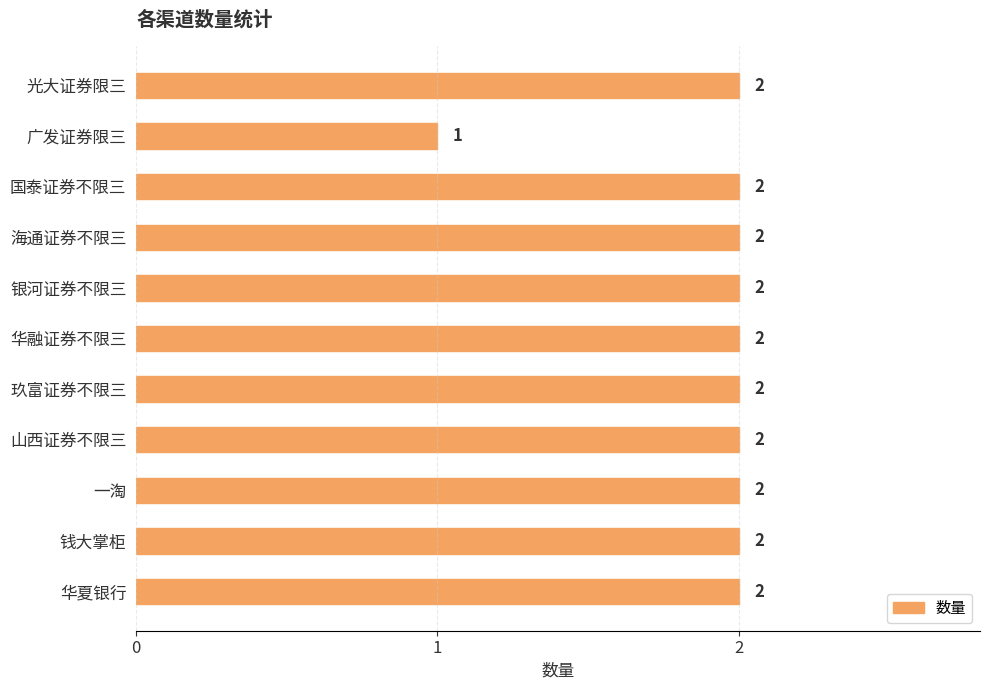

What is the difference between the second highest and minimum values?

1